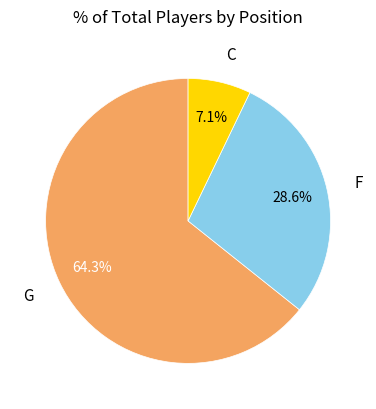

How many segments does this pie chart have?

3